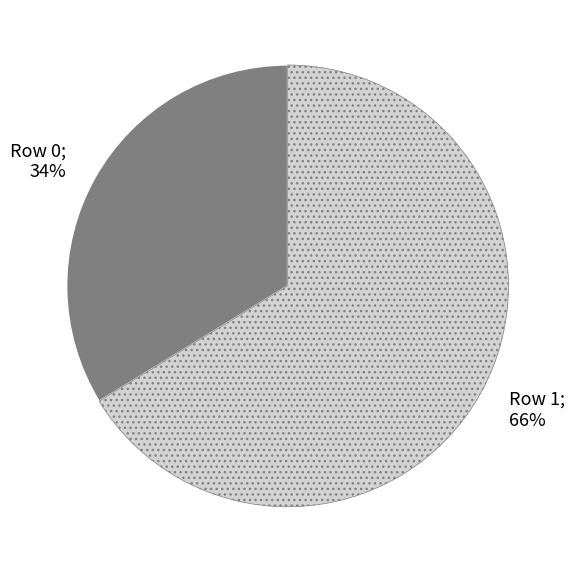

Count the number of slices in the pie.

2